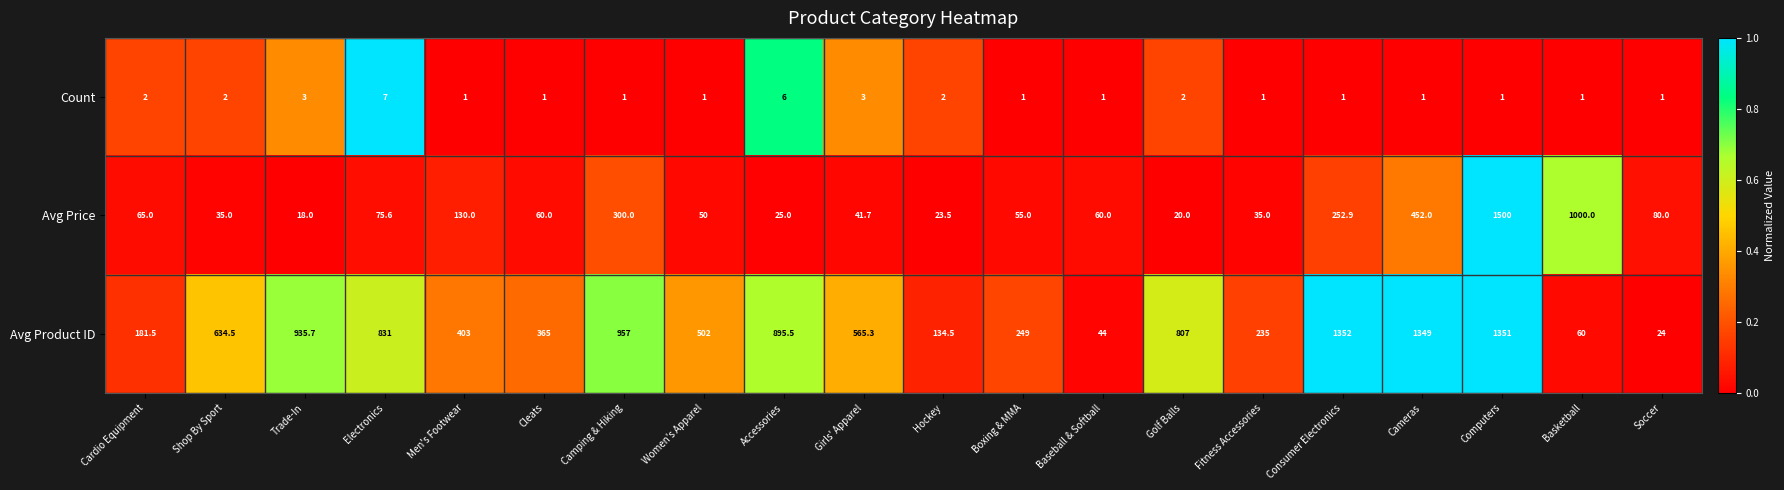

What is the greatest value displayed?

1500.0